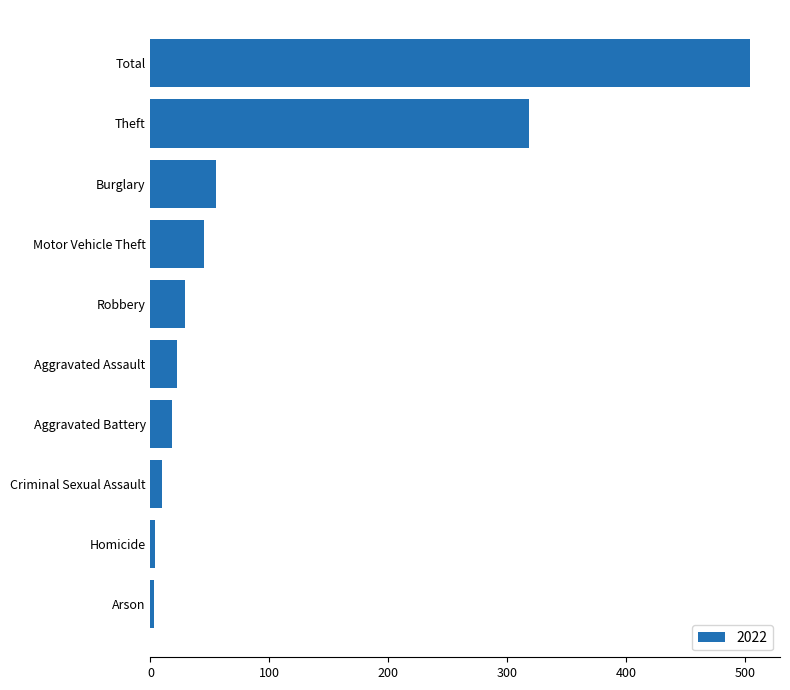

What is the sum of all values?

1008